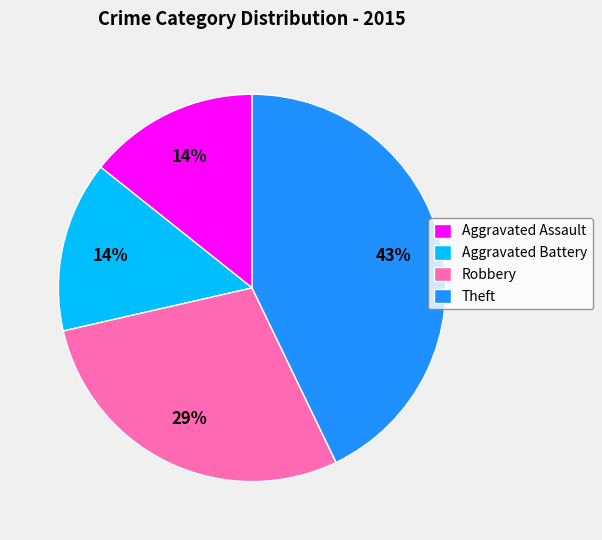

Is the sum of Aggravated Battery and Theft greater than half?

Yes